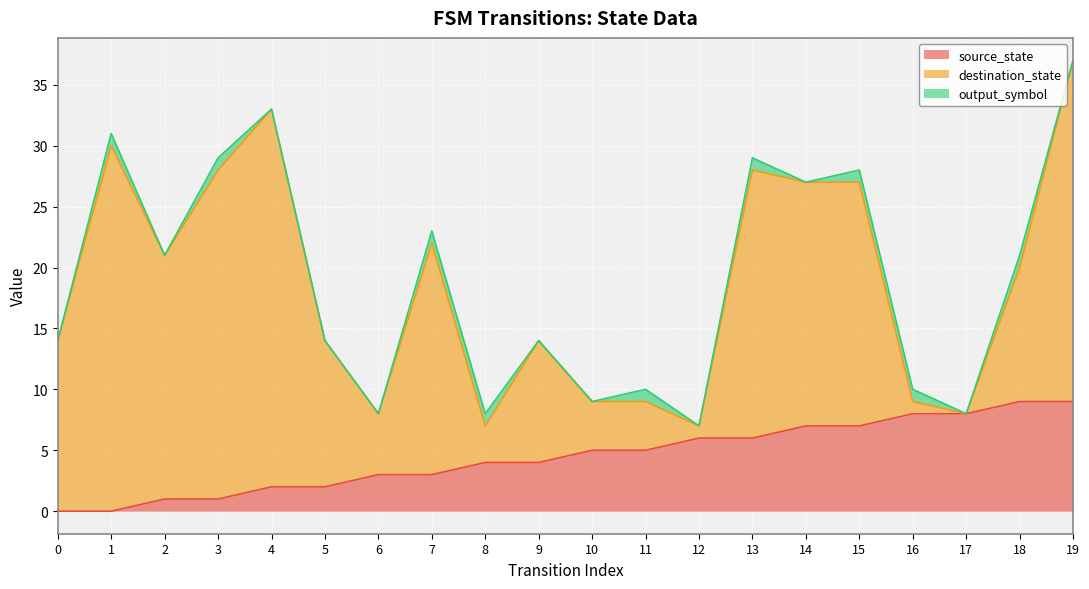

List the series in order of their peak value, highest first.

destination_state, source_state, output_symbol